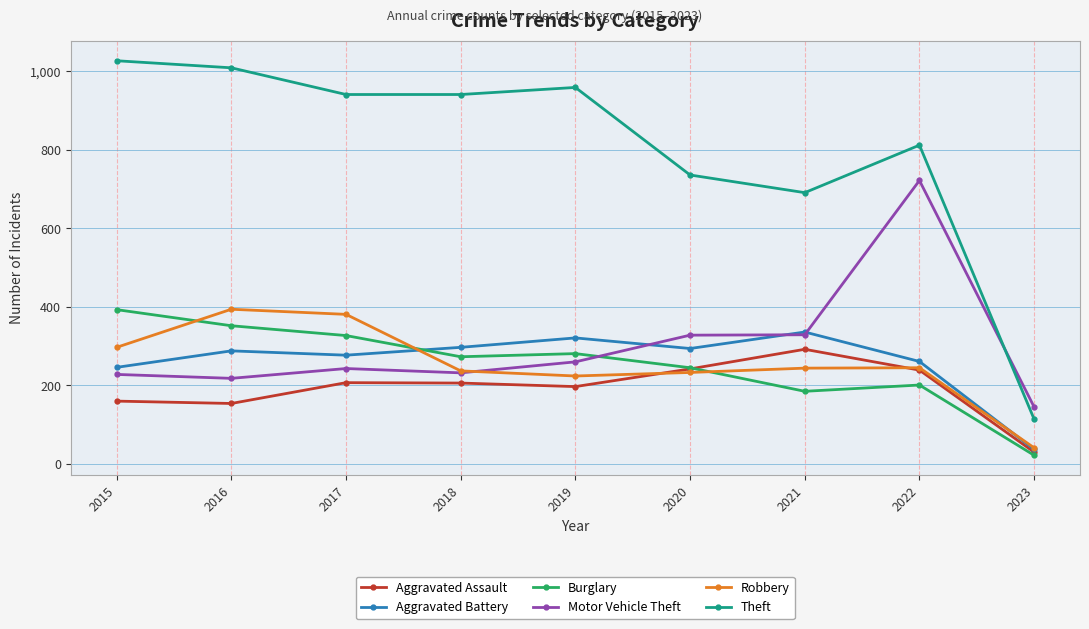

At which label does Theft first exceed 941?

2015